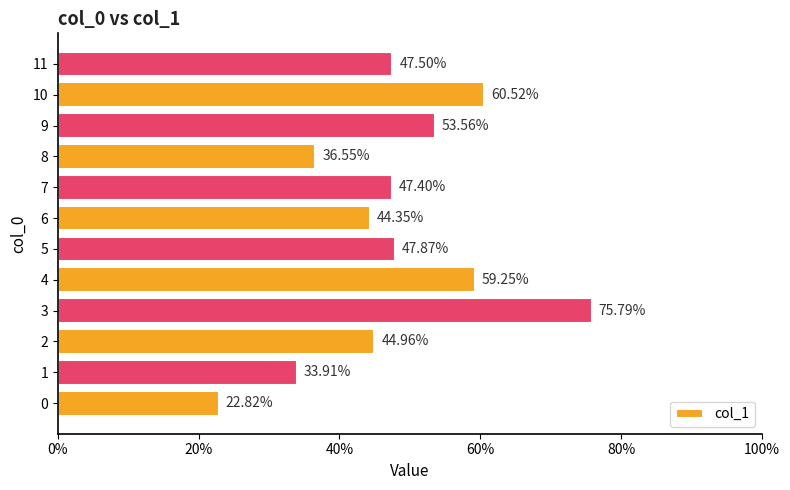

What is the difference between the second highest and second lowest values?

0.3